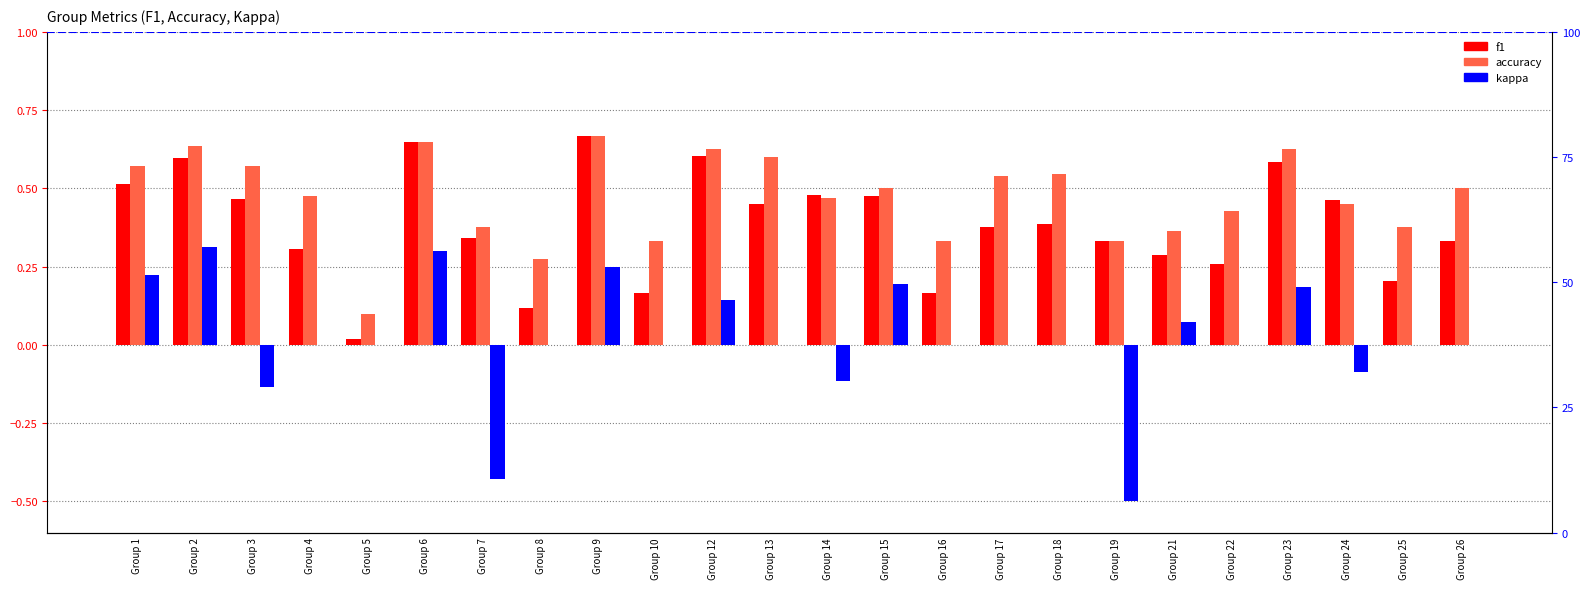

Is the value of f1 at Group 1 greater than the value of kappa at Group 6?

Yes